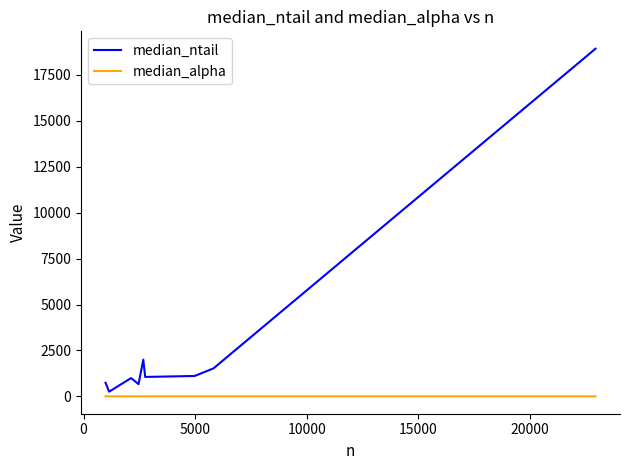

Rank the series by their average value, from highest to lowest.

median_ntail, median_alpha